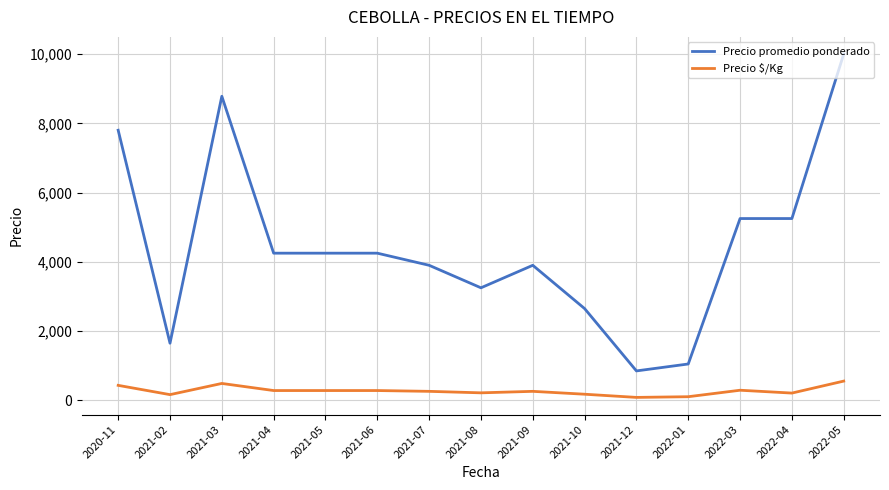

The value of Precio $/Kg at 2021-05 is 283. True or false?

True